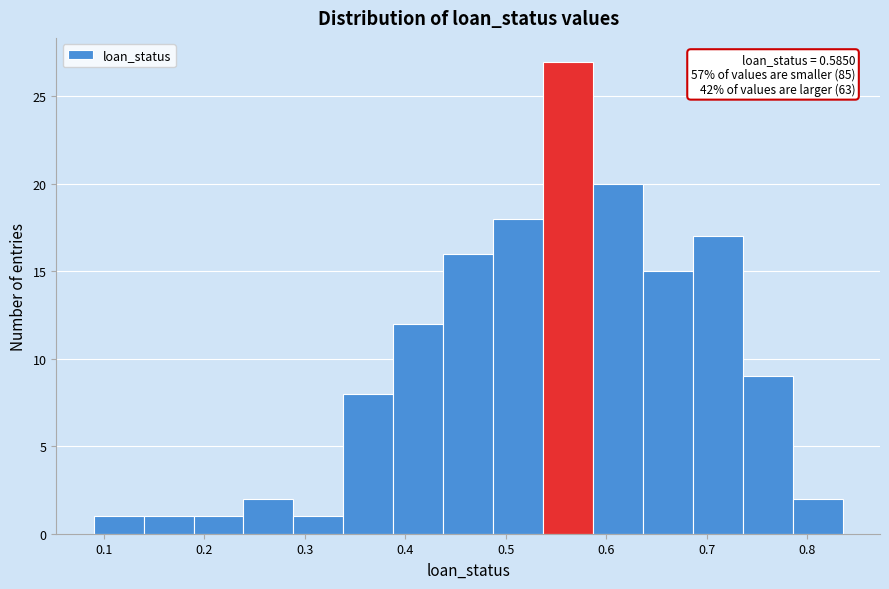

Which range on the x-axis has the tallest bar?

0.54 to 0.59